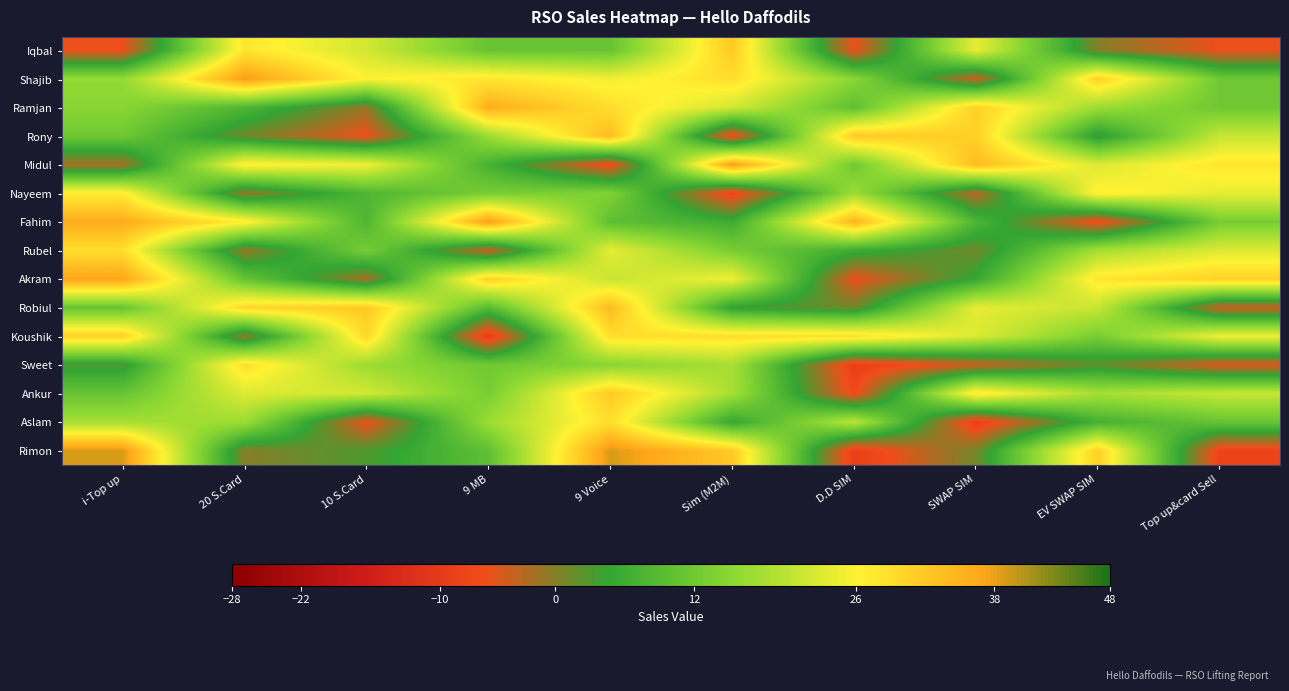

Reading right to left, transcribe all the data shown in this chart.

Iqbal: Top up&card Sell=-6	EV SWAP SIM=0	SWAP SIM=24	D.D SIM=-6	Sim (M2M)=32	9 Voice=11	9 MB=11	10 S.Card=22	20 S.Card=28	i-Top up=-6
Shajib: Top up&card Sell=12	EV SWAP SIM=31	SWAP SIM=-4	D.D SIM=15	Sim (M2M)=29	9 Voice=25	9 MB=28	10 S.Card=26	20 S.Card=38	i-Top up=16
Ramjan: Top up&card Sell=12	EV SWAP SIM=17	SWAP SIM=31	D.D SIM=10	Sim (M2M)=22	9 Voice=29	9 MB=36	10 S.Card=-1	20 S.Card=8	i-Top up=15
Rony: Top up&card Sell=21	EV SWAP SIM=3	SWAP SIM=31	D.D SIM=32	Sim (M2M)=-7	9 Voice=34	9 MB=17	10 S.Card=-6	20 S.Card=1	i-Top up=12
Midul: Top up&card Sell=28	EV SWAP SIM=23	SWAP SIM=34	D.D SIM=12	Sim (M2M)=38	9 Voice=-7	9 MB=7	10 S.Card=25	20 S.Card=27	i-Top up=-2
Nayeem: Top up&card Sell=24	EV SWAP SIM=27	SWAP SIM=-3	D.D SIM=17	Sim (M2M)=-8	9 Voice=14	9 MB=13	10 S.Card=8	20 S.Card=-1	i-Top up=27
Fahim: Top up&card Sell=13	EV SWAP SIM=-7	SWAP SIM=8	D.D SIM=35	Sim (M2M)=6	9 Voice=10	9 MB=38	10 S.Card=8	20 S.Card=27	i-Top up=36
Rubel: Top up&card Sell=23	EV SWAP SIM=18	SWAP SIM=1	D.D SIM=6	Sim (M2M)=13	9 Voice=24	9 MB=-4	10 S.Card=13	20 S.Card=-1	i-Top up=29
Akram: Top up&card Sell=31	EV SWAP SIM=28	SWAP SIM=5	D.D SIM=-6	Sim (M2M)=25	9 Voice=21	9 MB=31	10 S.Card=-2	20 S.Card=11	i-Top up=37
Robiul: Top up&card Sell=-4	EV SWAP SIM=21	SWAP SIM=24	D.D SIM=1	Sim (M2M)=4	9 Voice=34	9 MB=9	10 S.Card=32	20 S.Card=30	i-Top up=11
Koushik: Top up&card Sell=25	EV SWAP SIM=13	SWAP SIM=23	D.D SIM=29	Sim (M2M)=29	9 Voice=29	9 MB=-10	10 S.Card=30	20 S.Card=-1	i-Top up=31
Sweet: Top up&card Sell=-5	EV SWAP SIM=2	SWAP SIM=-4	D.D SIM=-9	Sim (M2M)=18	9 Voice=15	9 MB=12	10 S.Card=17	20 S.Card=29	i-Top up=3
Ankur: Top up&card Sell=21	EV SWAP SIM=18	SWAP SIM=28	D.D SIM=-7	Sim (M2M)=18	9 Voice=32	9 MB=13	10 S.Card=22	20 S.Card=23	i-Top up=11
Aslam: Top up&card Sell=11	EV SWAP SIM=7	SWAP SIM=-9	D.D SIM=20	Sim (M2M)=5	9 Voice=29	9 MB=17	10 S.Card=-6	20 S.Card=17	i-Top up=18
Rimon: Top up&card Sell=-8	EV SWAP SIM=31	SWAP SIM=1	D.D SIM=-9	Sim (M2M)=32	9 Voice=39	9 MB=10	10 S.Card=3	20 S.Card=0	i-Top up=39